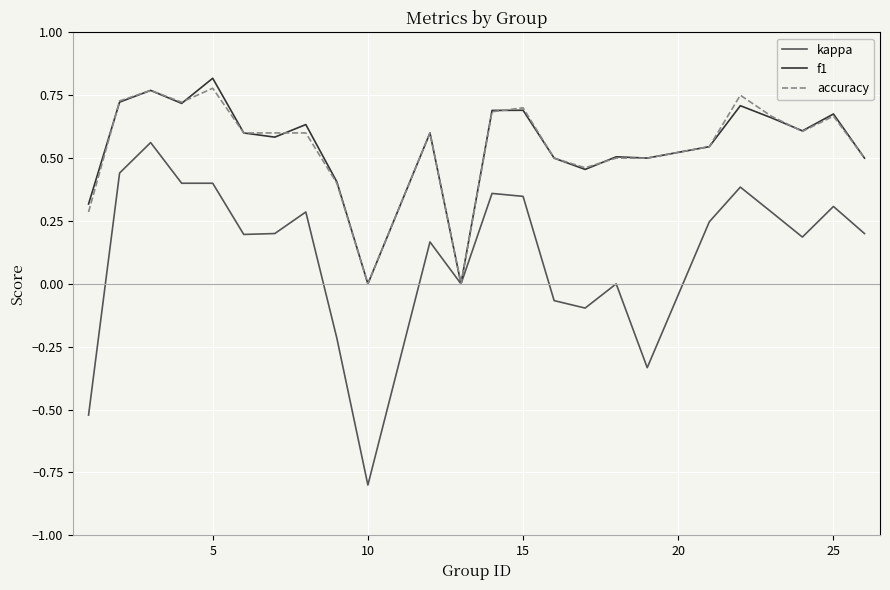

Is this an area chart (filled region under the line)?

No